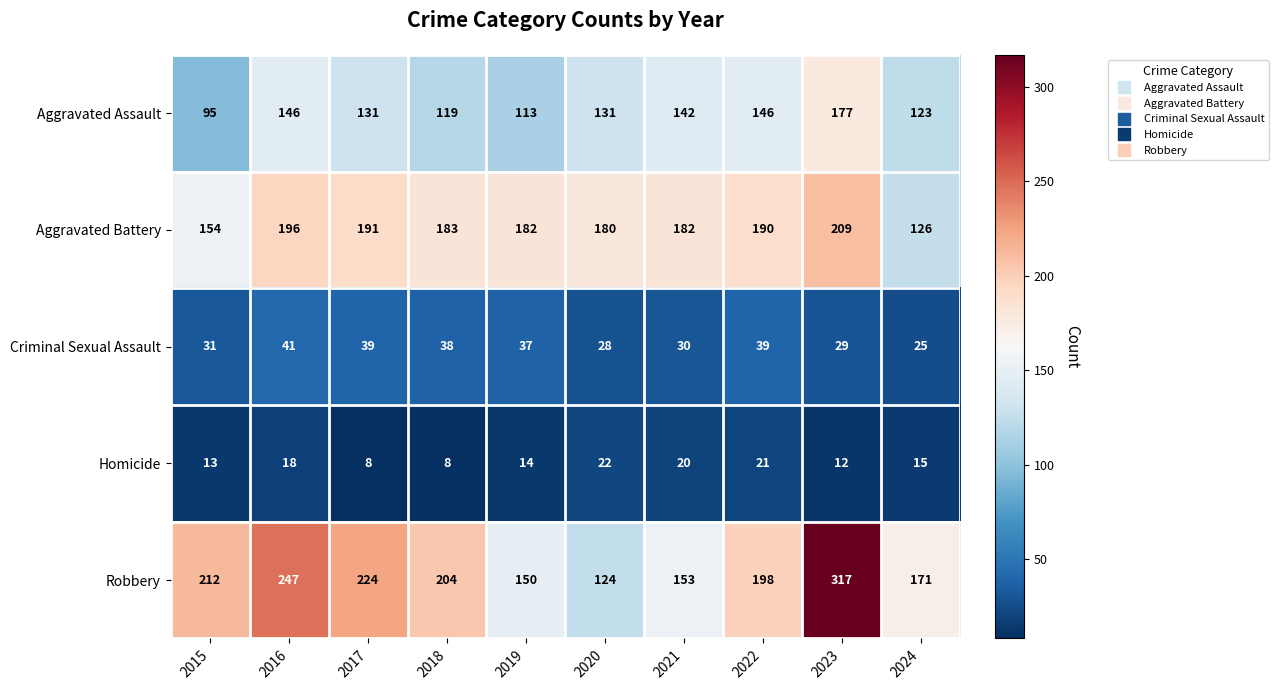

What is the spread (max minus min) of values at 2023?

305